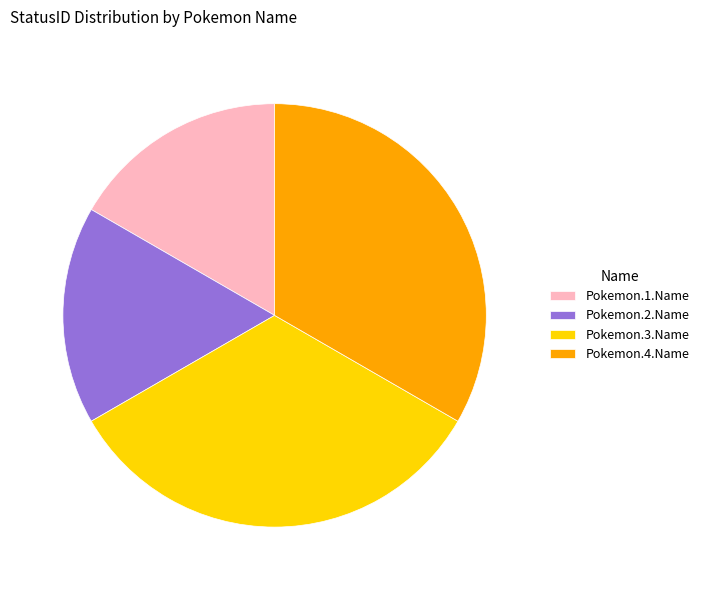

What is the ratio of the value at Pokemon.3.Name to the value at Pokemon.1.Name?

2.0